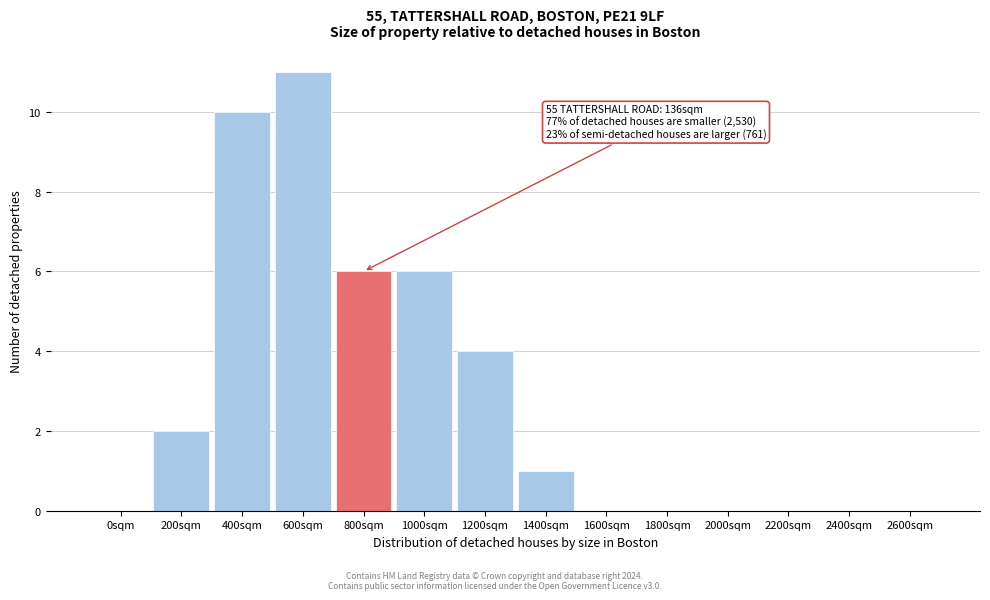

Reading left to right, what are all the values shown in this chart?

0sqm=0	200sqm=2	400sqm=10	600sqm=11	800sqm=6	1000sqm=6	1200sqm=4	1400sqm=1	1600sqm=0	1800sqm=0	2000sqm=0	2200sqm=0	2400sqm=0	2600sqm=0